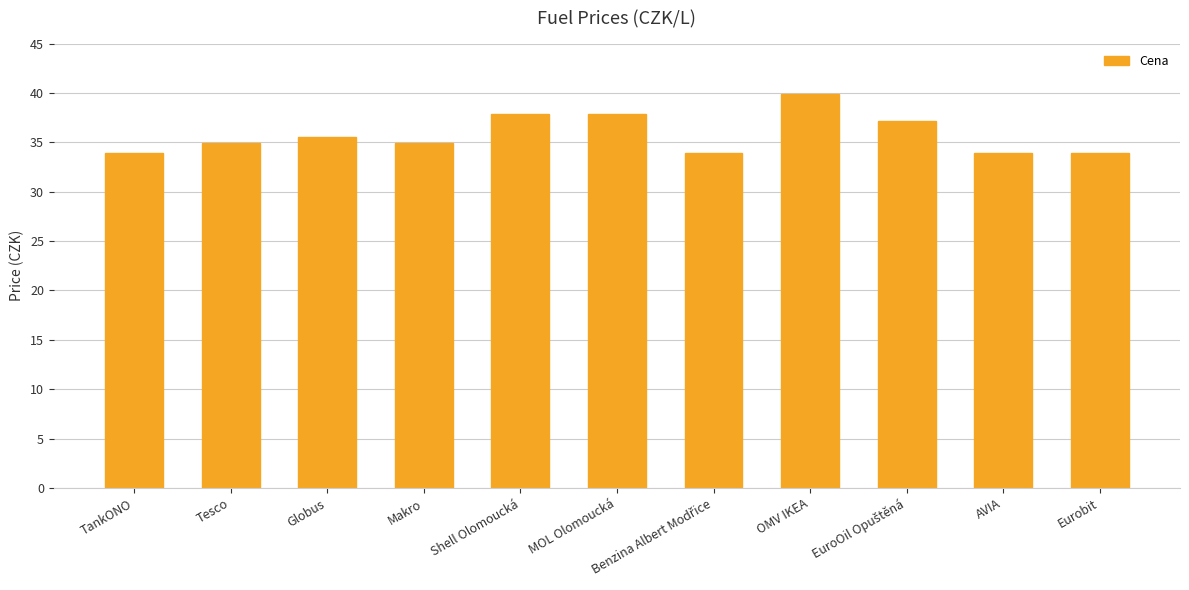

Are the bars grouped side by side (vs. stacked)?

No